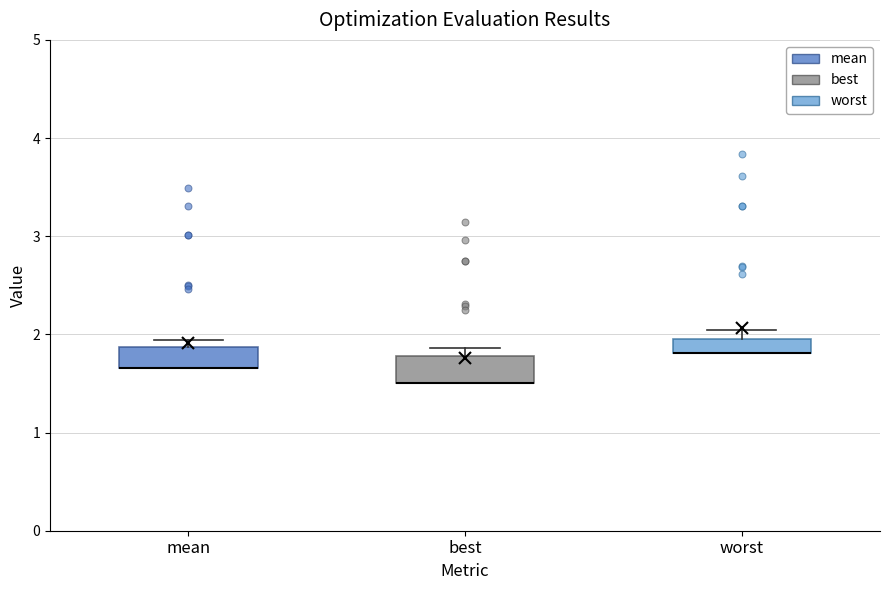

Where is the lower edge of the box for worst on the y-axis? The values are not printed on the chart, so give them approximately, as read against the axis.

1.8